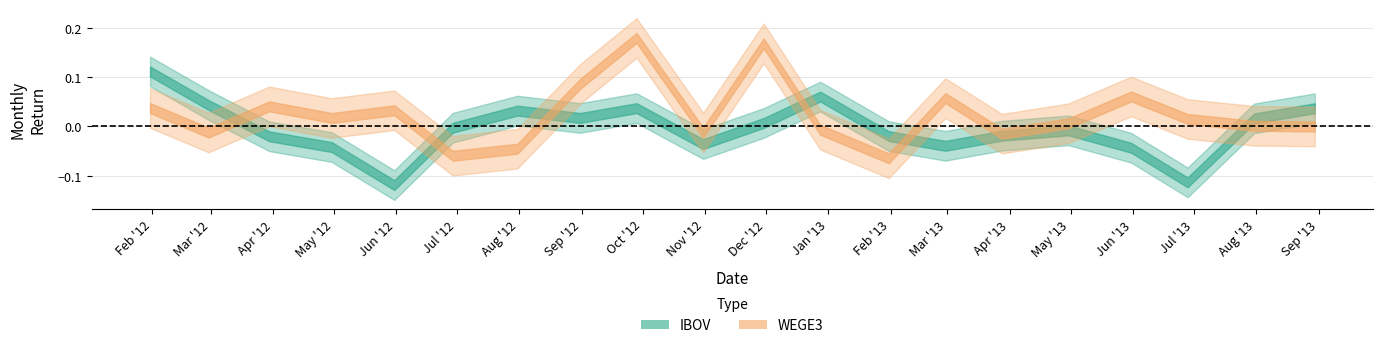

True or false: WEGE3 and IBOV cross at least once.

True